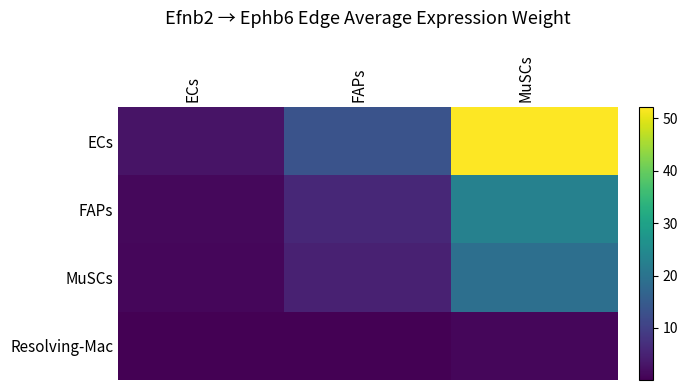

How many categories are shown in the chart?

3